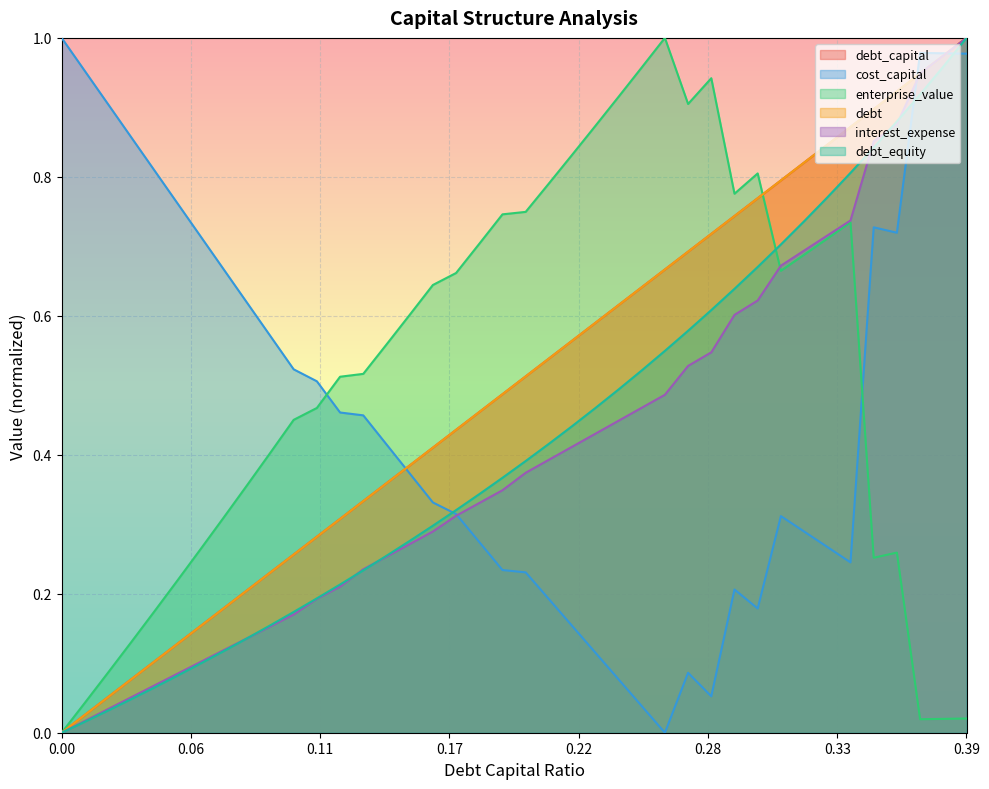

Reading left to right, list all the values displayed in this chart.

debt_capital: 0.0	0.0	0.1	0.1	0.1	0.1	0.2	0.2	0.2	0.2	0.3	0.3	0.3	0.3	0.4	0.4	0.4	0.4	0.5	0.5	0.5	0.5	0.6	0.6	0.6	0.6	0.7	0.7	0.7	0.7	0.8	0.8	0.8	0.8	0.9	0.9	0.9	0.9	1.0	1.0
cost_capital: 1.0	1.0	0.9	0.9	0.8	0.8	0.7	0.7	0.6	0.6	0.5	0.5	0.5	0.5	0.4	0.4	0.3	0.3	0.3	0.2	0.2	0.2	0.2	0.1	0.1	0.0	0.0	0.1	0.1	0.2	0.2	0.3	0.3	0.3	0.2	0.7	0.7	1.0	1.0	1.0
enterprise_value: 0.0	0.0	0.1	0.1	0.2	0.2	0.3	0.3	0.4	0.4	0.5	0.5	0.5	0.5	0.6	0.6	0.6	0.7	0.7	0.7	0.7	0.8	0.8	0.9	0.9	1.0	1.0	0.9	0.9	0.8	0.8	0.7	0.7	0.7	0.7	0.3	0.3	0.0	0.0	0.0
debt: 0.0	0.0	0.1	0.1	0.1	0.1	0.2	0.2	0.2	0.2	0.3	0.3	0.3	0.3	0.4	0.4	0.4	0.4	0.5	0.5	0.5	0.5	0.6	0.6	0.6	0.6	0.7	0.7	0.7	0.7	0.8	0.8	0.8	0.8	0.9	0.9	0.9	0.9	1.0	1.0
interest_expense: 0.0	0.0	0.0	0.1	0.1	0.1	0.1	0.1	0.1	0.2	0.2	0.2	0.2	0.2	0.3	0.3	0.3	0.3	0.3	0.3	0.4	0.4	0.4	0.4	0.4	0.5	0.5	0.5	0.5	0.6	0.6	0.7	0.7	0.7	0.7	0.9	0.9	0.9	1.0	1.0
debt_equity: 0.0	0.0	0.0	0.0	0.1	0.1	0.1	0.1	0.1	0.2	0.2	0.2	0.2	0.2	0.3	0.3	0.3	0.3	0.3	0.4	0.4	0.4	0.4	0.5	0.5	0.5	0.5	0.6	0.6	0.6	0.7	0.7	0.7	0.8	0.8	0.8	0.9	0.9	1.0	1.0